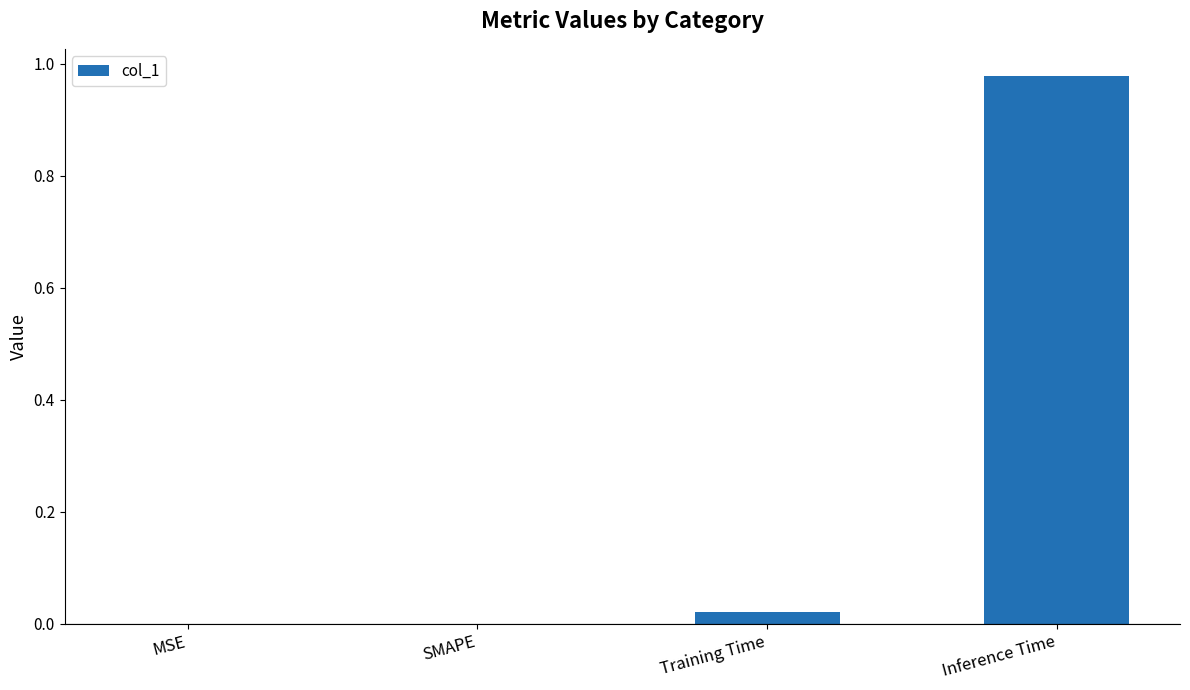

Is it true that the value at MSE is -0.5?

False